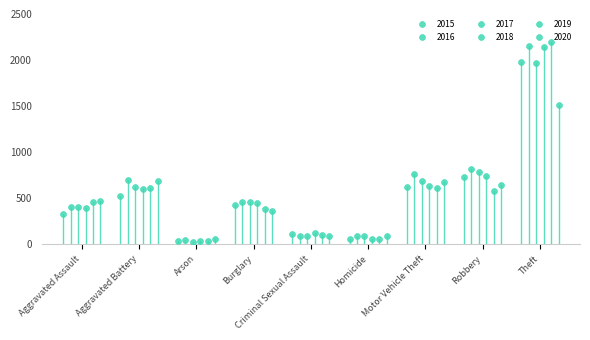

What are all the series names shown in the legend?

2015, 2016, 2017, 2018, 2019, 2020